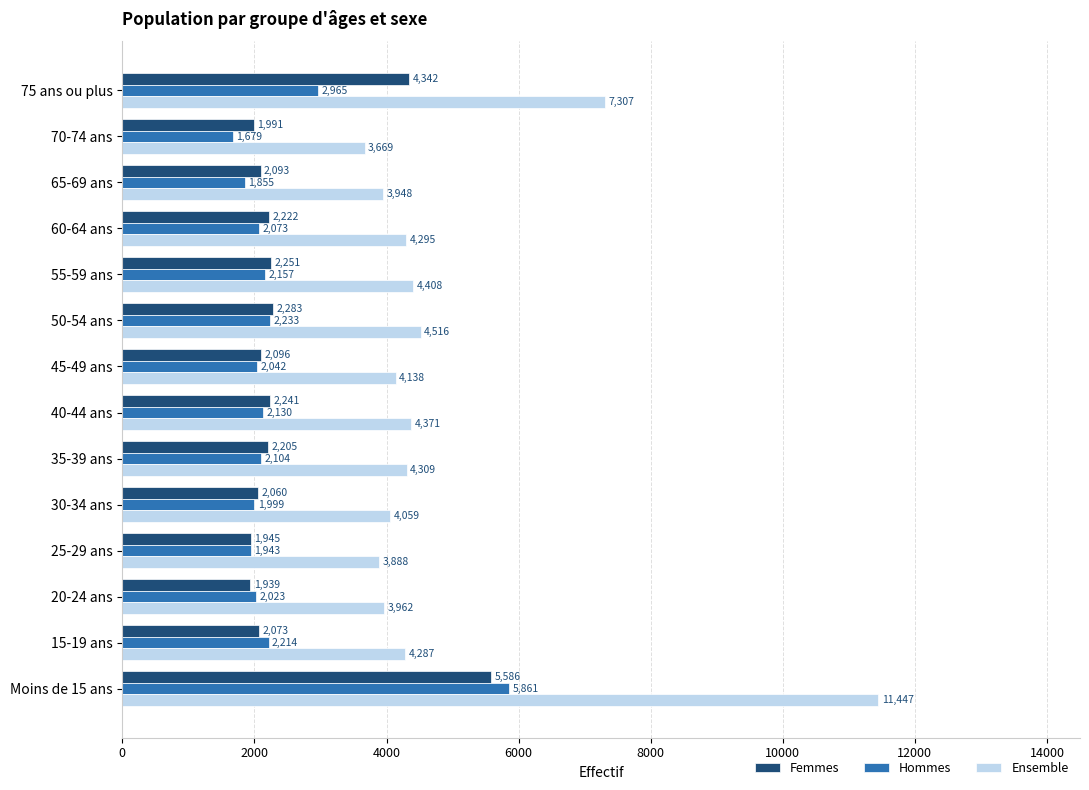

What is the approximate value of Femmes at 35-39 ans, to the nearest 100?

2200